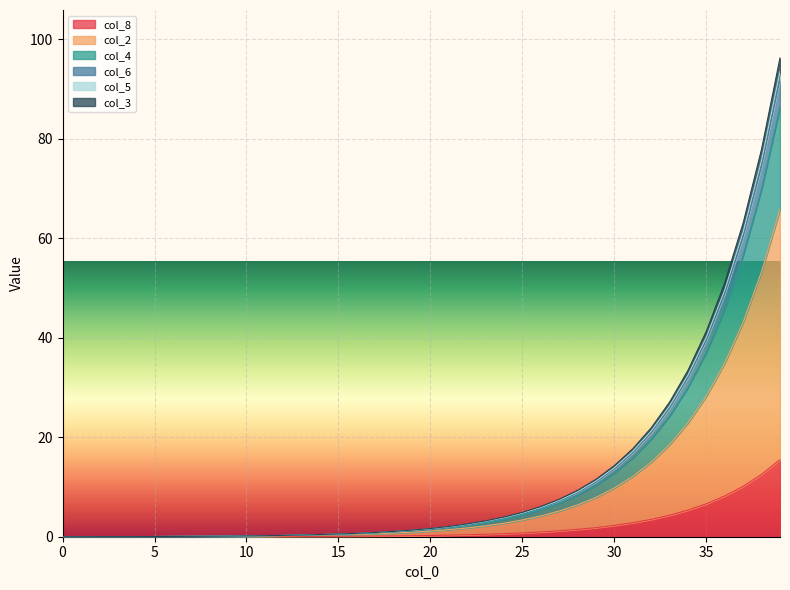

What is the maximum value for col_4?

86.3